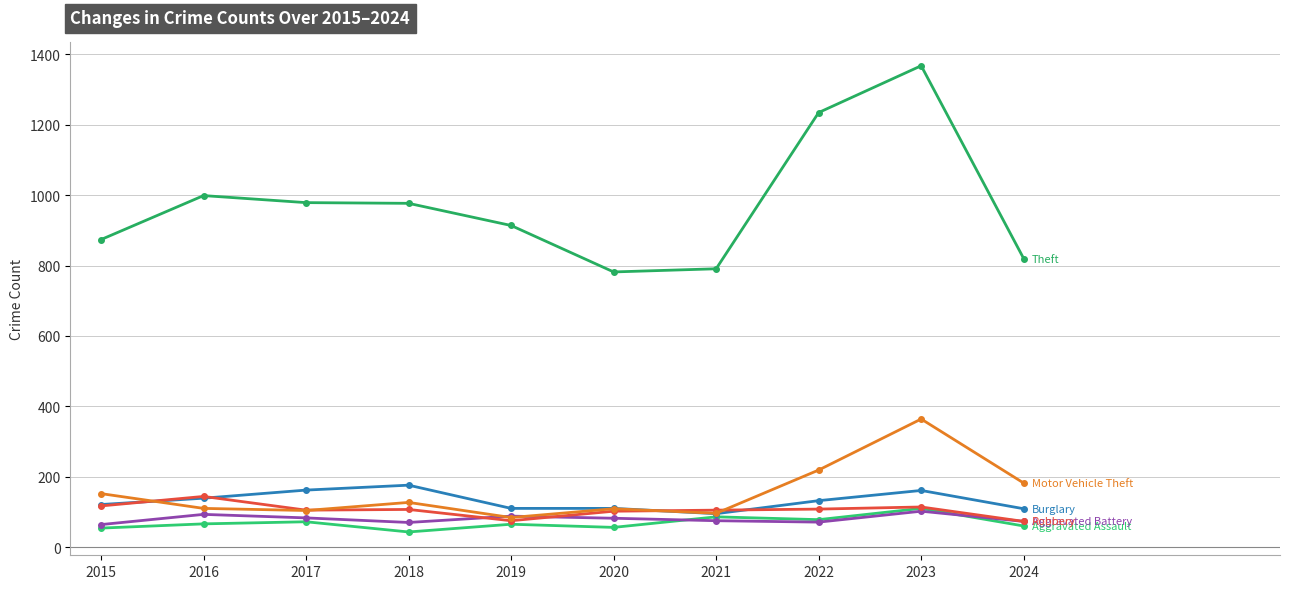

Does the chart have visible grid lines?

Yes